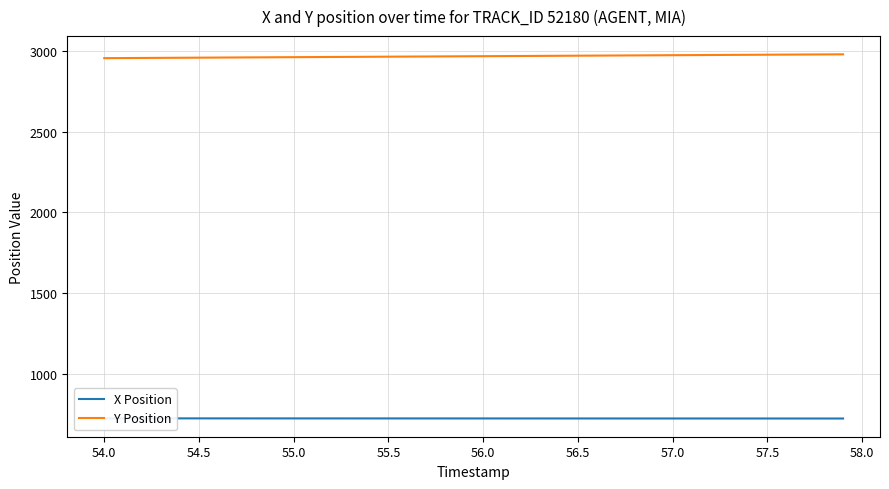

True or false: Y Position and X Position cross at least once.

False